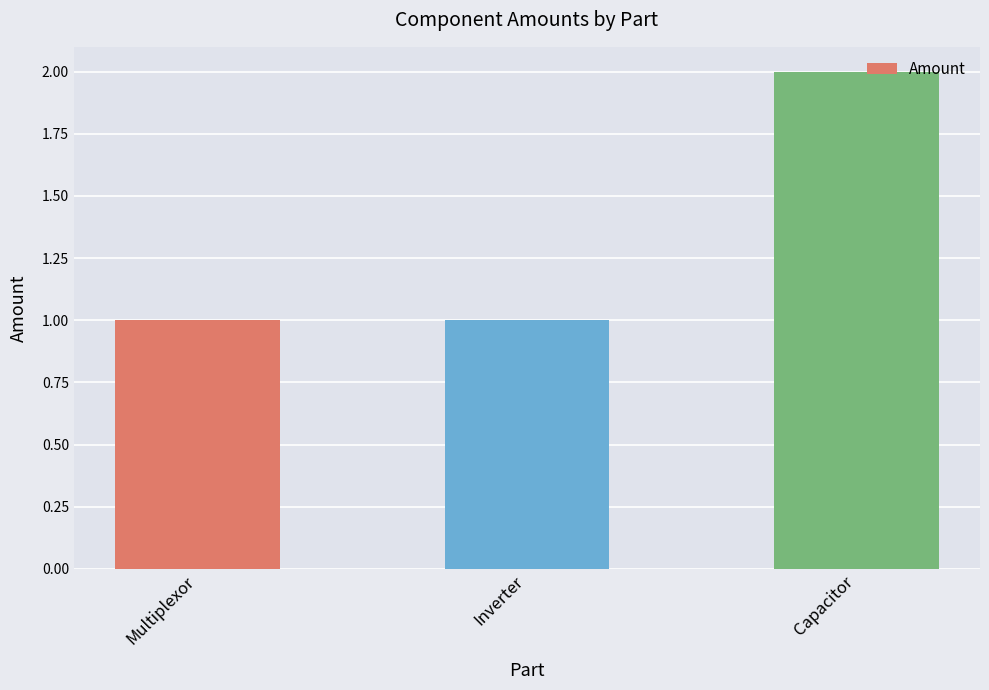

What is the average value?

1